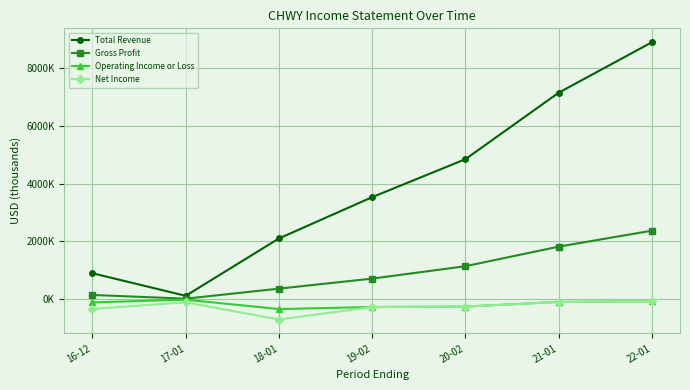

Is it true that Net Income equals -585733 at 16-12?

False